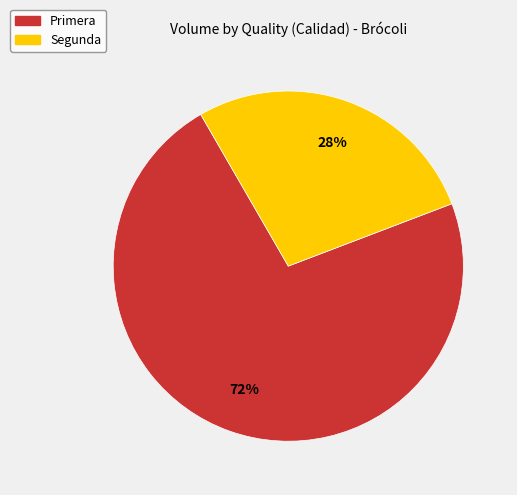

Which slice is the smallest?

Segunda